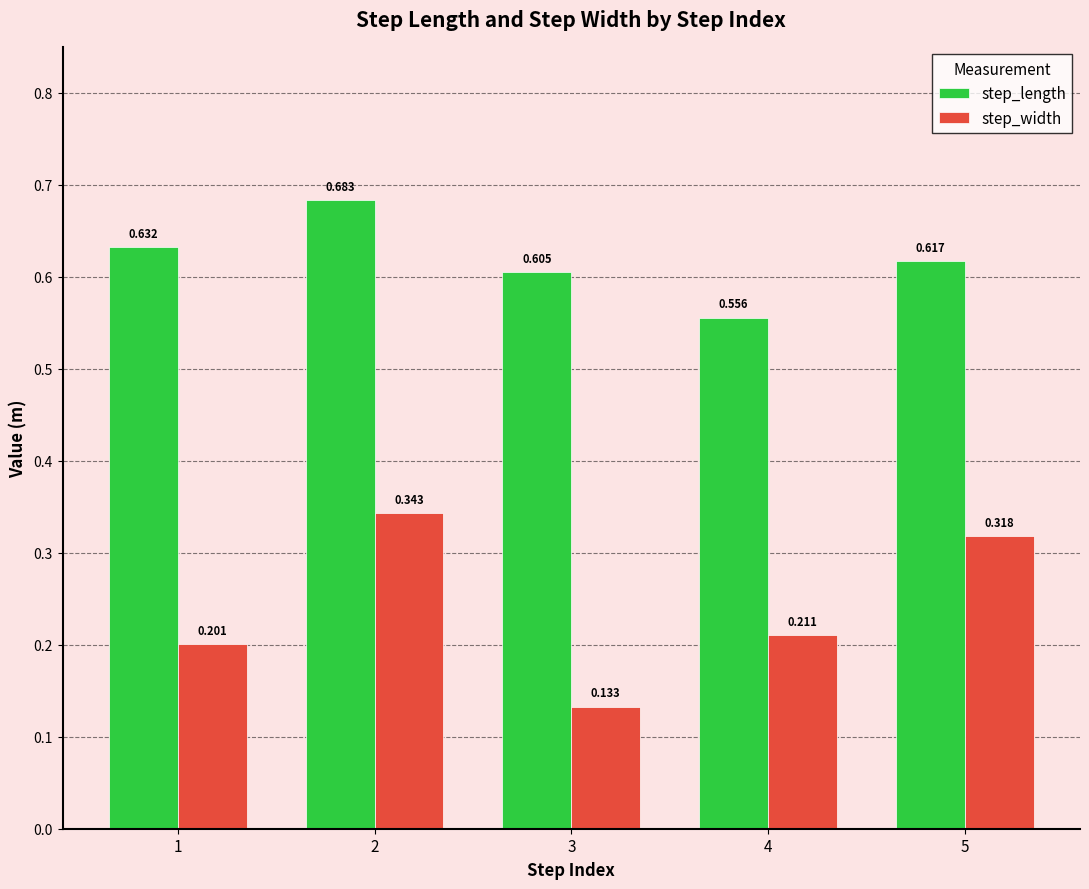

At which category is the sum across all series the highest?

2